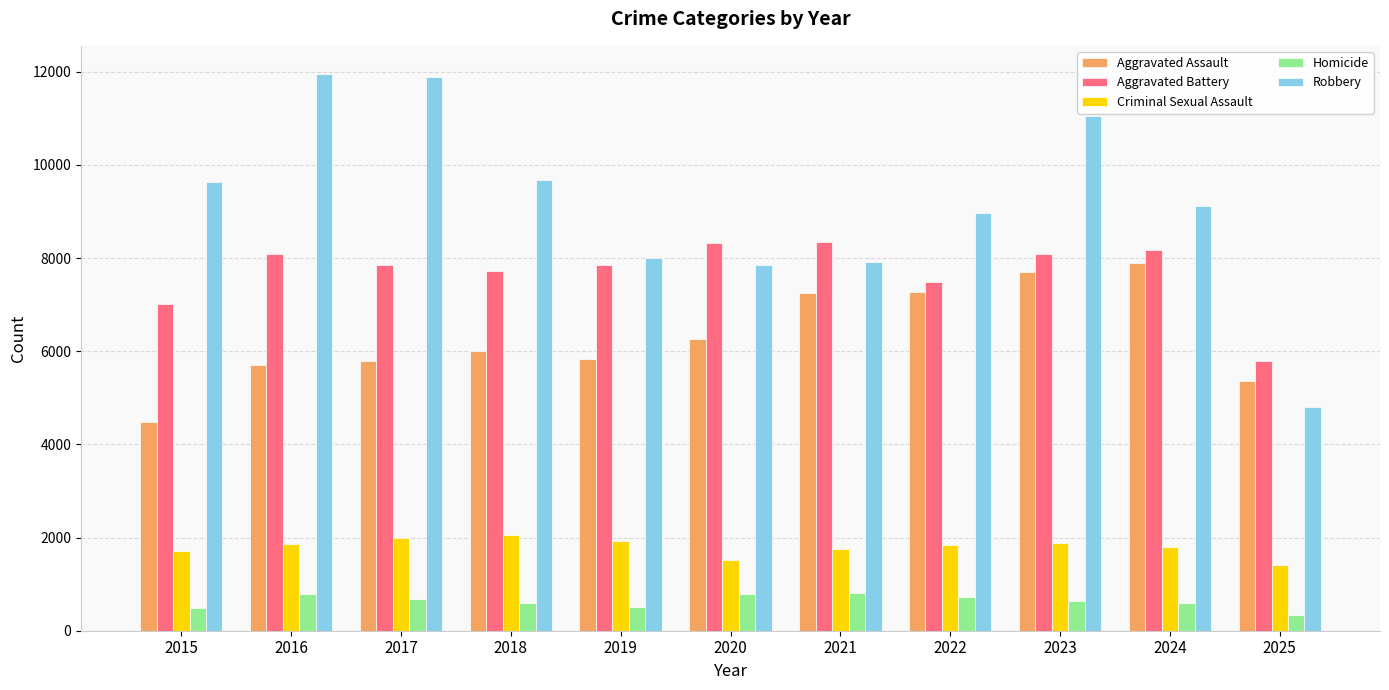

What is the lowest value of the Criminal Sexual Assault series?

1419